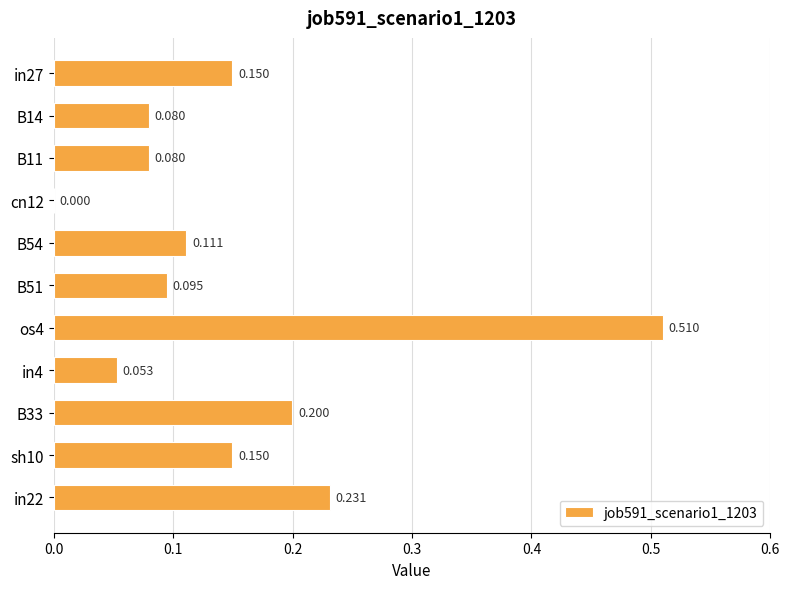

Are the bars horizontal?

Yes